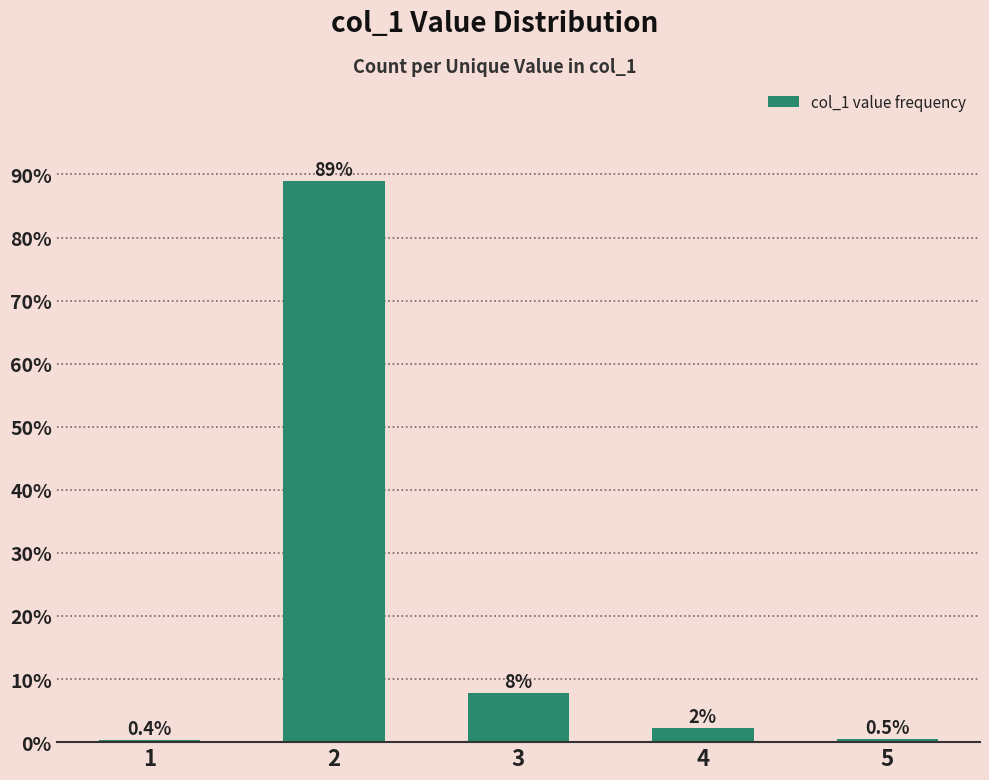

What is the average value?

20.0